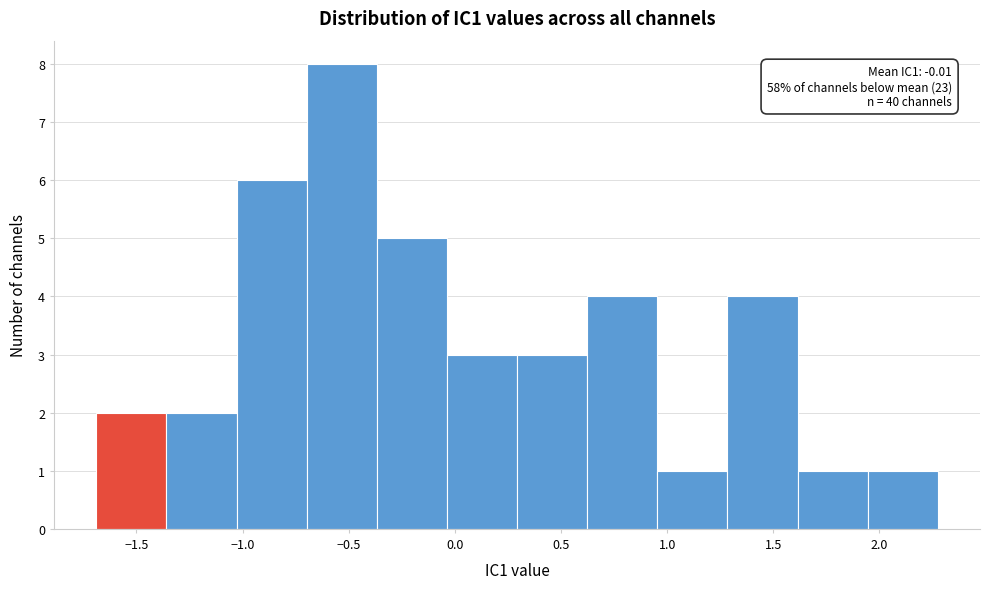

Over which range of the x-axis is the bar tallest?

-0.70 to -0.35